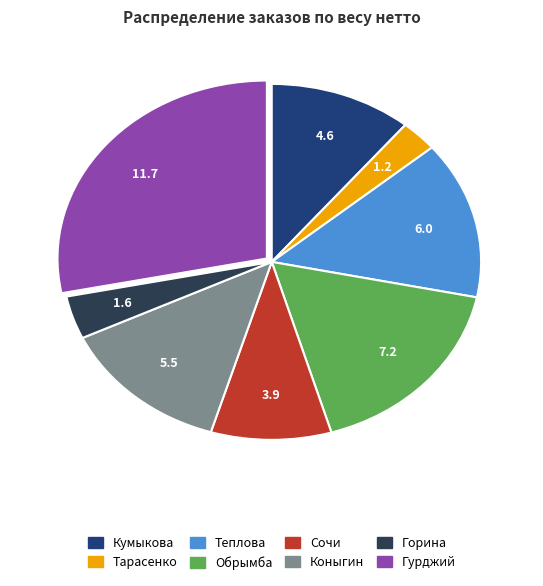

The Горина slice represents 17% of the pie. True or false?

False